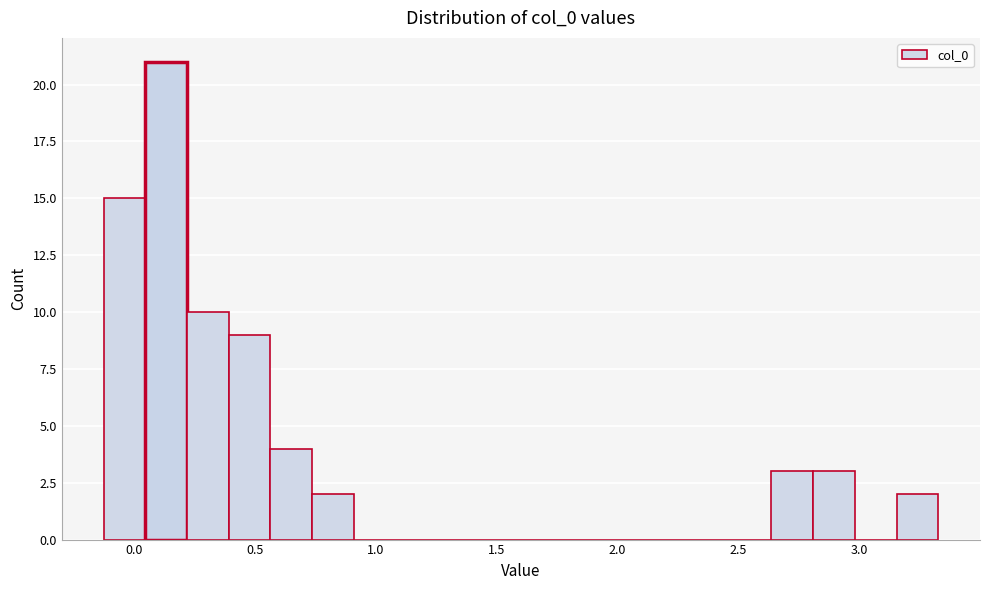

Around what value on the x-axis is the tallest bar? Give the approximate position of its centre, as read against the axis.

0.15